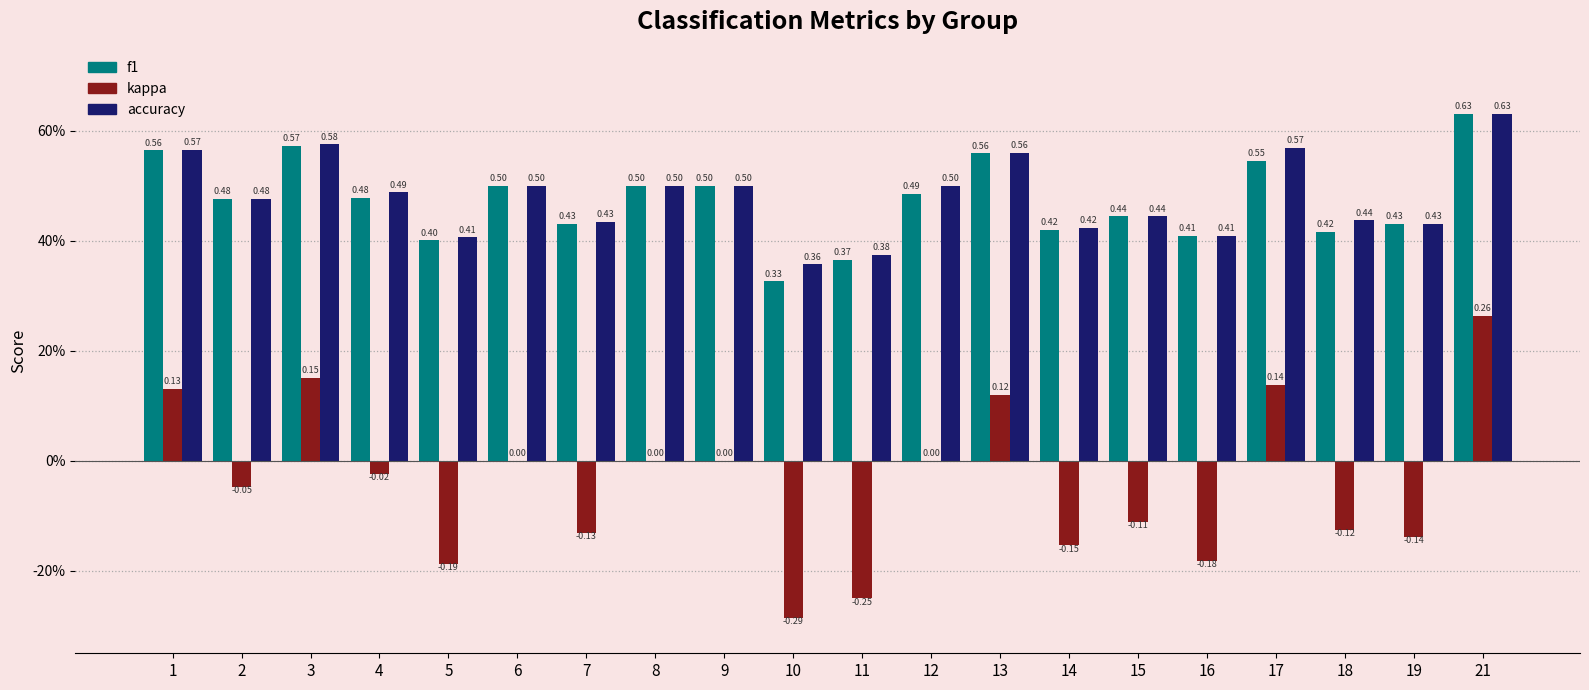

True or false: f1 has a value of 0.7 at 13.

False